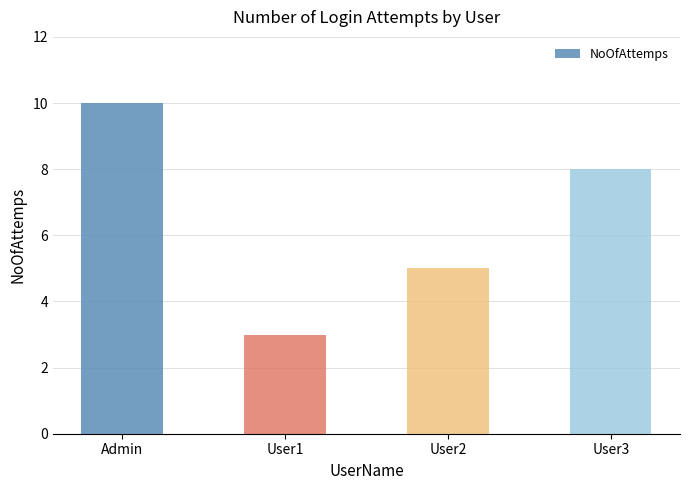

Is it true that the value at User2 is 5?

True